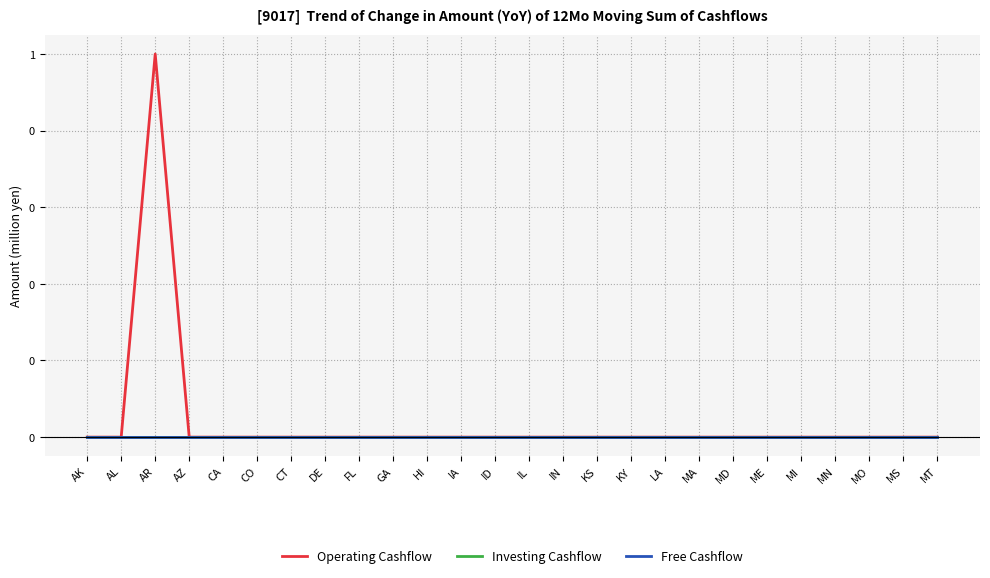

Reading left to right, extract all data points from this chart.

Operating Cashflow: 0	0	1	0	0	0	0	0	0	0	0	0	0	0	0	0	0	0	0	0	0	0	0	0	0	0
Investing Cashflow: 0	0	0	0	0	0	0	0	0	0	0	0	0	0	0	0	0	0	0	0	0	0	0	0	0	0
Free Cashflow: 0	0	0	0	0	0	0	0	0	0	0	0	0	0	0	0	0	0	0	0	0	0	0	0	0	0